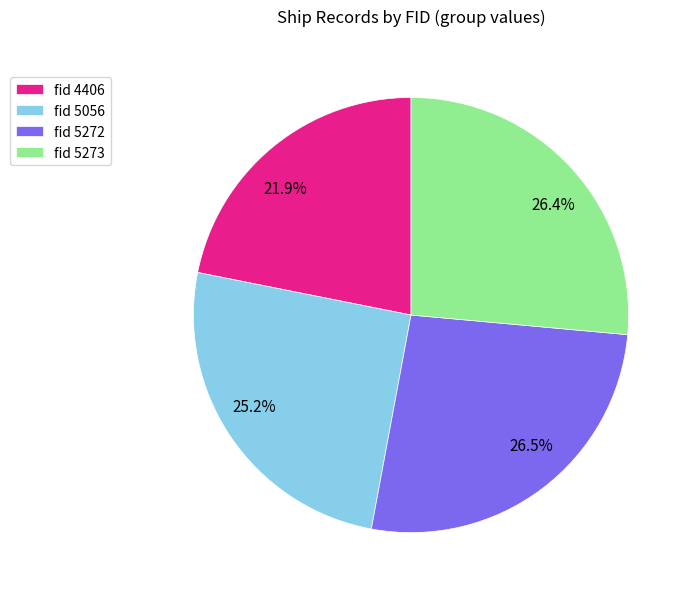

Is there any slice that represents more than half of the pie?

No